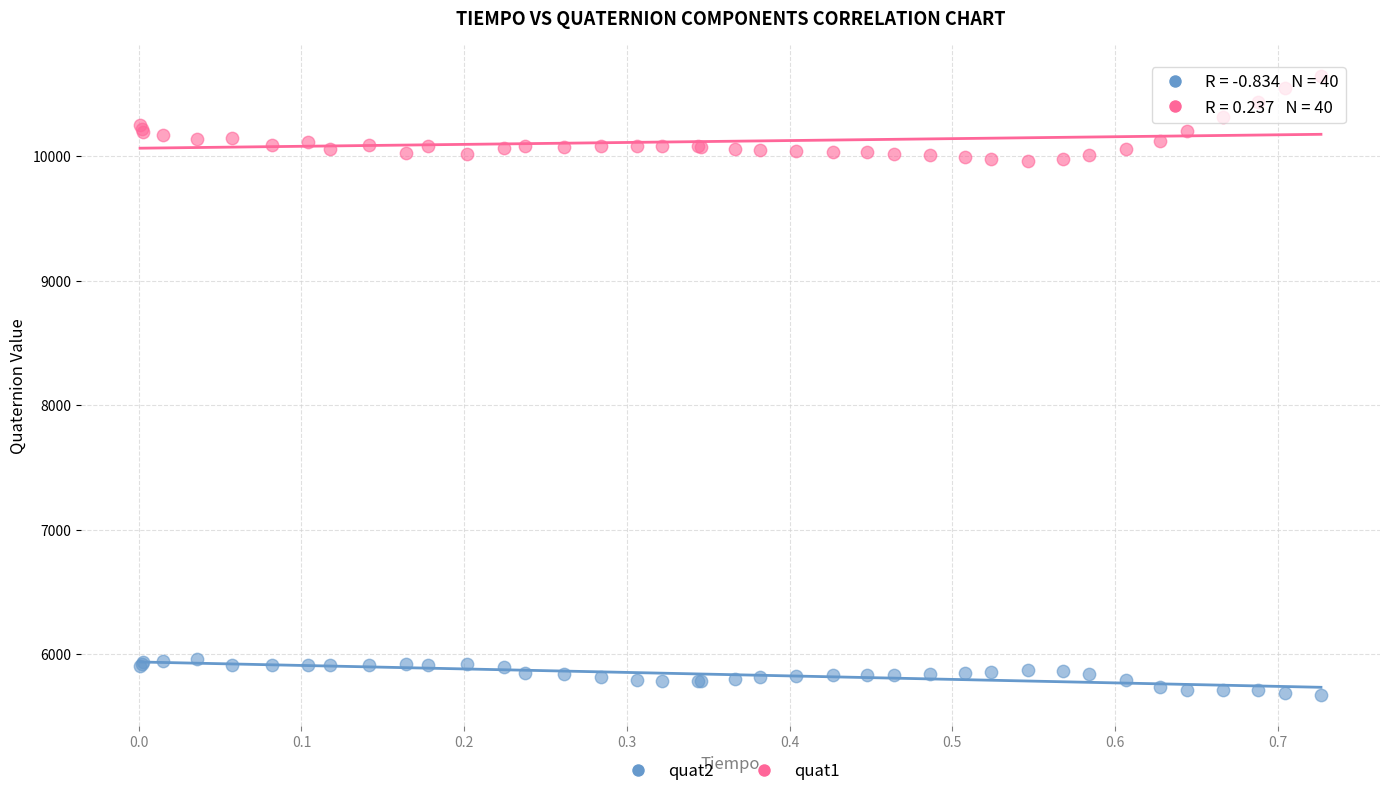

Which series reaches the maximum Y coordinate?

quat1